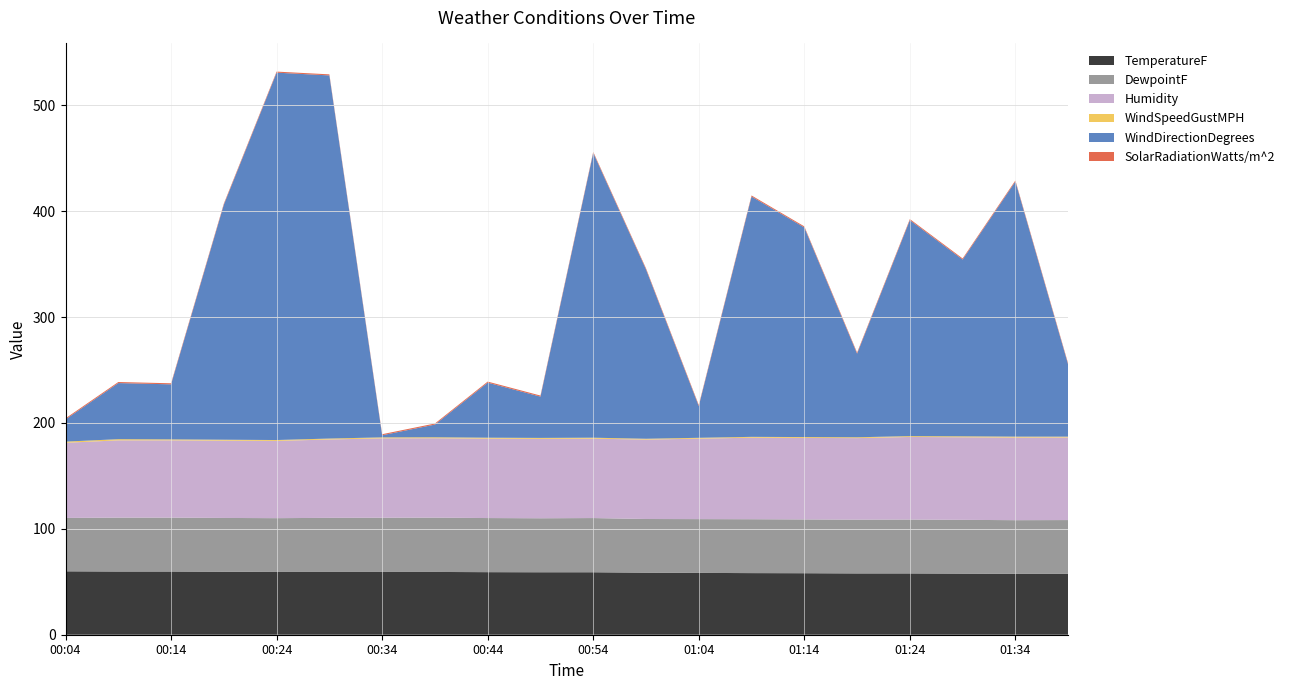

Reading right to left, what are all the values shown in this chart?

TemperatureF: 01:39=57.5	01:34=57.5	01:29=57.7	01:24=57.9	01:19=57.9	01:14=58.1	01:09=58.2	01:04=58.4	00:59=58.6	00:54=59.0	00:49=59.0	00:44=59.1	00:39=59.3	00:34=59.3	00:29=59.3	00:24=59.3	00:19=59.5	00:14=59.7	00:09=59.7	00:04=59.9
DewpointF: 01:39=50.8	01:34=50.7	01:29=50.8	01:24=50.9	01:19=50.8	01:14=50.8	01:09=50.9	01:04=50.8	00:59=50.7	00:54=51.2	00:49=51.0	00:44=51.1	00:39=51.3	00:34=51.2	00:29=51.1	00:24=50.8	00:19=50.8	00:14=50.9	00:09=50.9	00:04=50.4
Humidity: 01:39=78.0	01:34=78.0	01:29=78.0	01:24=78.0	01:19=77.0	01:14=77.0	01:09=77.0	01:04=76.0	00:59=75.0	00:54=75.0	00:49=75.0	00:44=75.0	00:39=75.0	00:34=75.0	00:29=74.0	00:24=73.0	00:19=73.0	00:14=73.0	00:09=73.0	00:04=71.0
WindSpeedGustMPH: 01:39=0.8	01:34=0.9	01:29=0.9	01:24=0.8	01:19=0.8	01:14=0.8	01:09=0.8	01:04=0.8	00:59=0.8	00:54=0.9	00:49=0.9	00:44=0.9	00:39=0.9	00:34=0.9	00:29=0.9	00:24=0.8	00:19=0.9	00:14=0.9	00:09=1.1	00:04=1.1
WindDirectionDegrees: 01:39=68.0	01:34=241.0	01:29=167.0	01:24=204.0	01:19=79.0	01:14=198.0	01:09=227.0	01:04=30.0	00:59=160.0	00:54=269.0	00:49=39.0	00:44=52.0	00:39=12.0	00:34=2.0	00:29=343.0	00:24=347.0	00:19=222.0	00:14=52.0	00:09=53.0	00:04=21.0
SolarRadiationWatts/m^2: 01:39=1.0	01:34=1.0	01:29=1.0	01:24=1.0	01:19=1.0	01:14=1.0	01:09=1.0	01:04=1.0	00:59=1.0	00:54=1.0	00:49=1.0	00:44=1.0	00:39=1.0	00:34=1.0	00:29=1.0	00:24=1.0	00:19=1.0	00:14=1.0	00:09=1.0	00:04=1.0